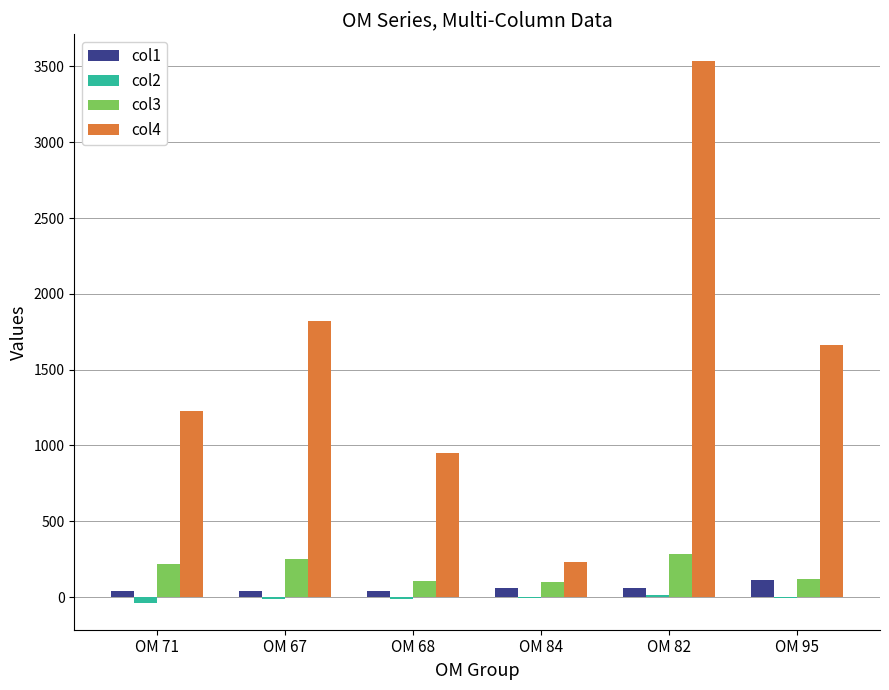

How many groups of bars are there?

6